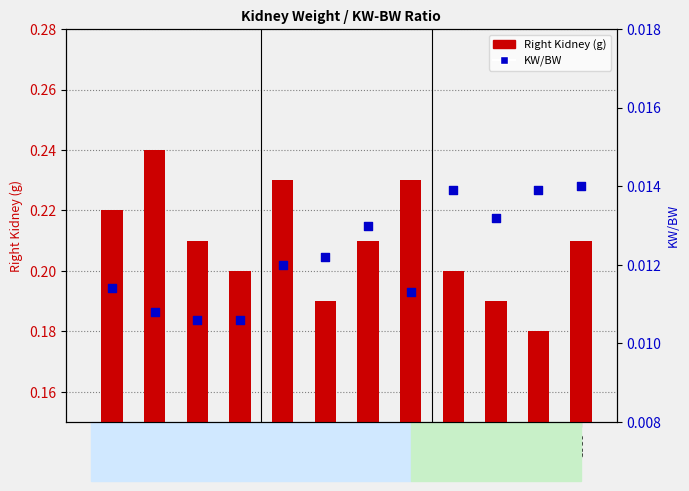

At which category is the sum across all series the highest?

3921